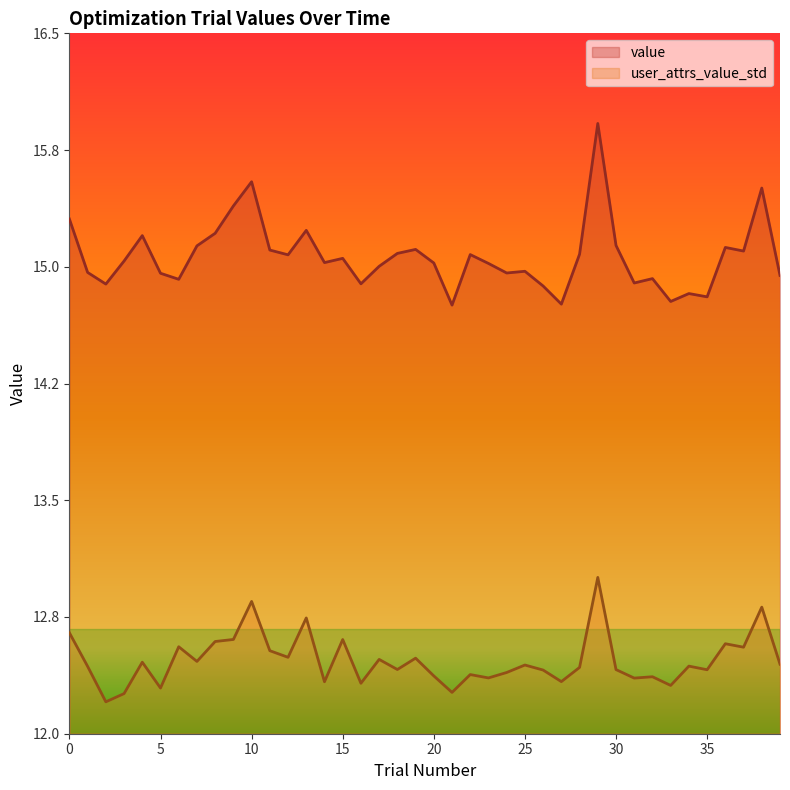

True or false: user_attrs_value_std has a value of 17.3 at 12.

False